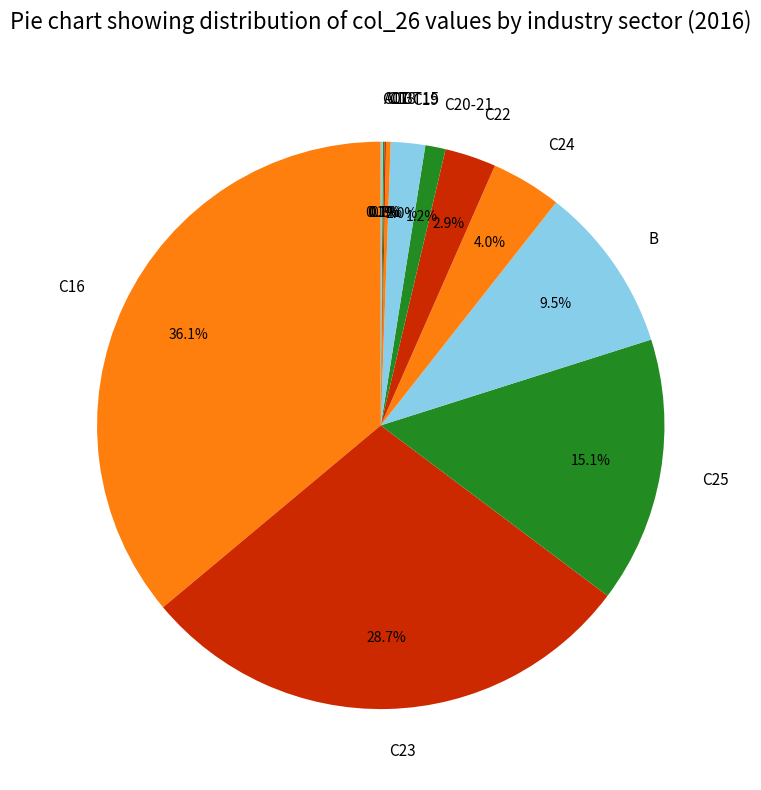

Which slice is the largest?

C16